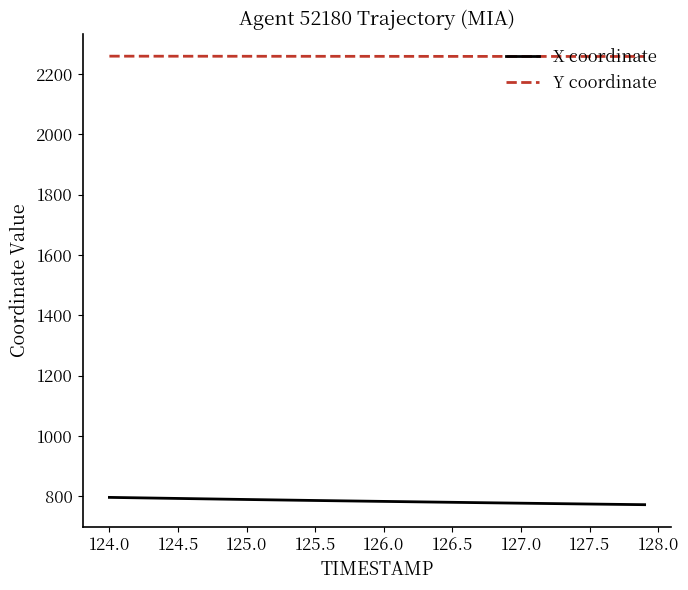

How many series are shown in this chart?

2